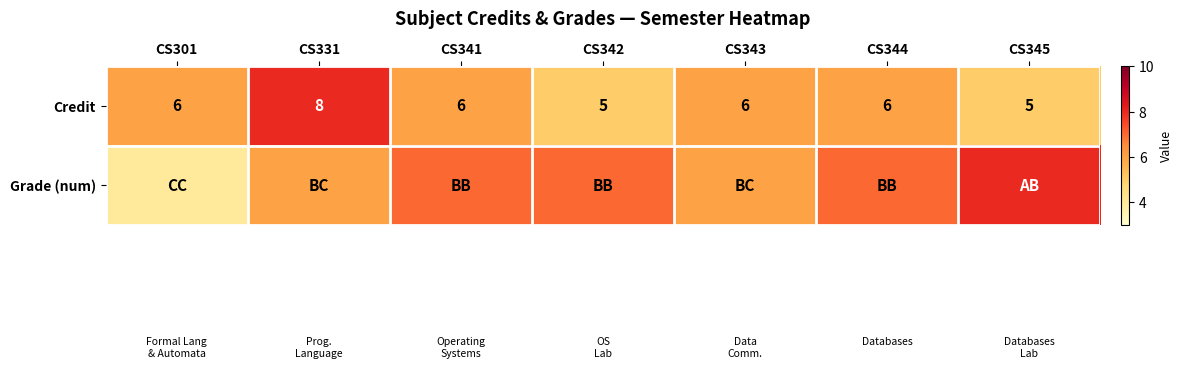

How many categories are shown in the chart?

7